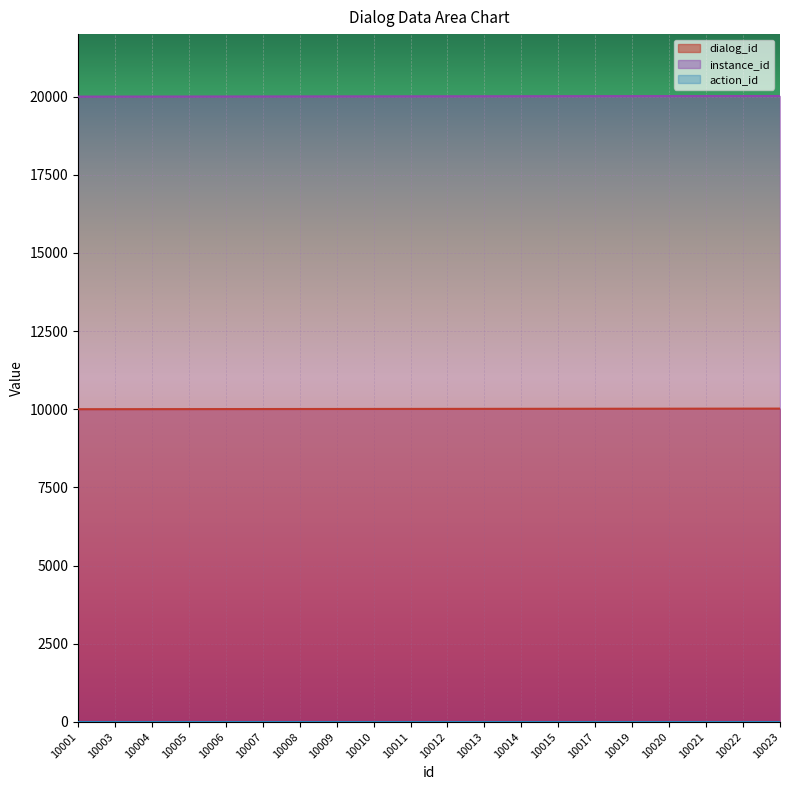

True or false: instance_id and dialog_id cross at least once.

False